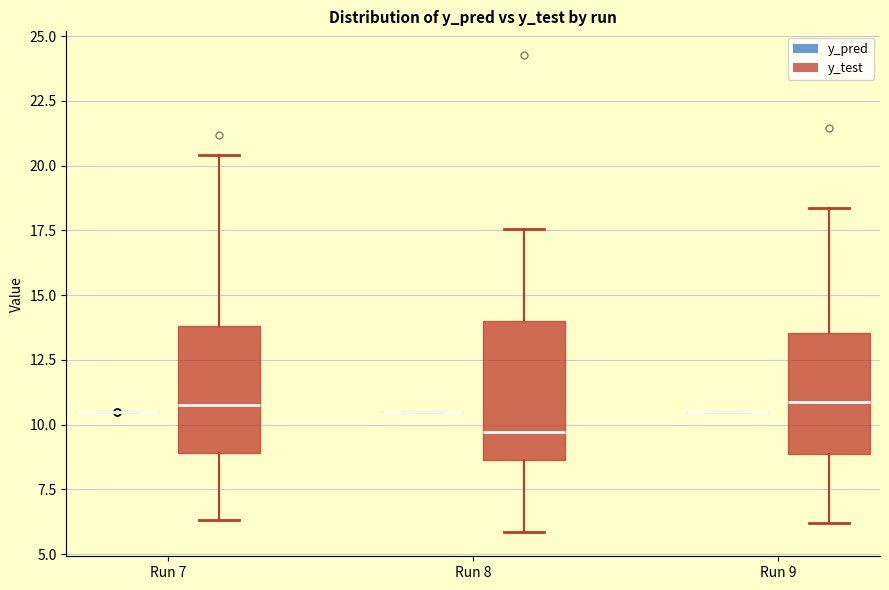

Reading left to right, transcribe this box plot: for each box, give where its median line is, the range the box spans, and where its two whiskers end, as read against the y-axis. The values are not printed on the chart, so give them approximately, as read against the axis.

Run 7 (y_pred): box collapsed to a line at 10.5, whiskers 10.5 to 10.5
Run 7 (y_test): median 11.0, box 9.0 to 14.0, whiskers 6.5 to 20.5
Run 8 (y_pred): box collapsed to a line at 10.5, whiskers 10.5 to 10.5
Run 8 (y_test): median 9.5, box 8.5 to 14.0, whiskers 6.0 to 17.5
Run 9 (y_pred): box collapsed to a line at 10.5, whiskers 10.5 to 10.5
Run 9 (y_test): median 11.0, box 9.0 to 13.5, whiskers 6.0 to 18.5